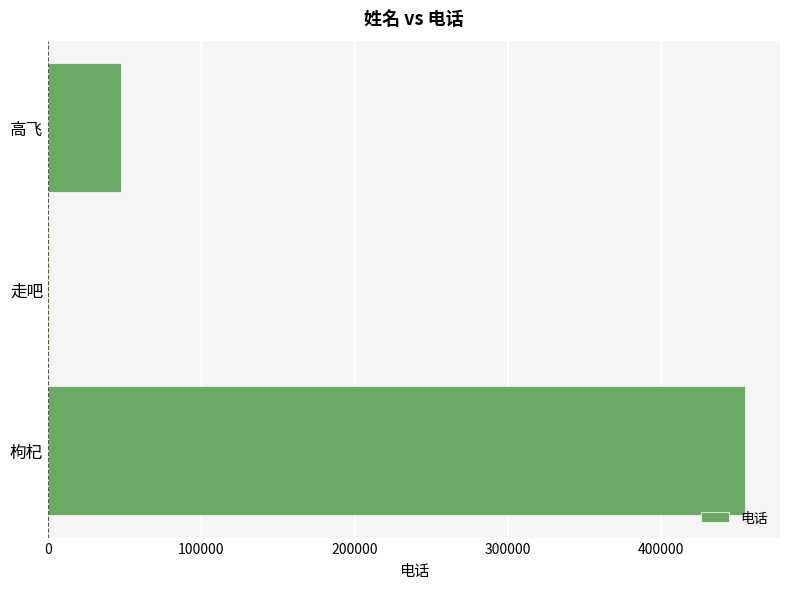

What is the sum of all values?

502625